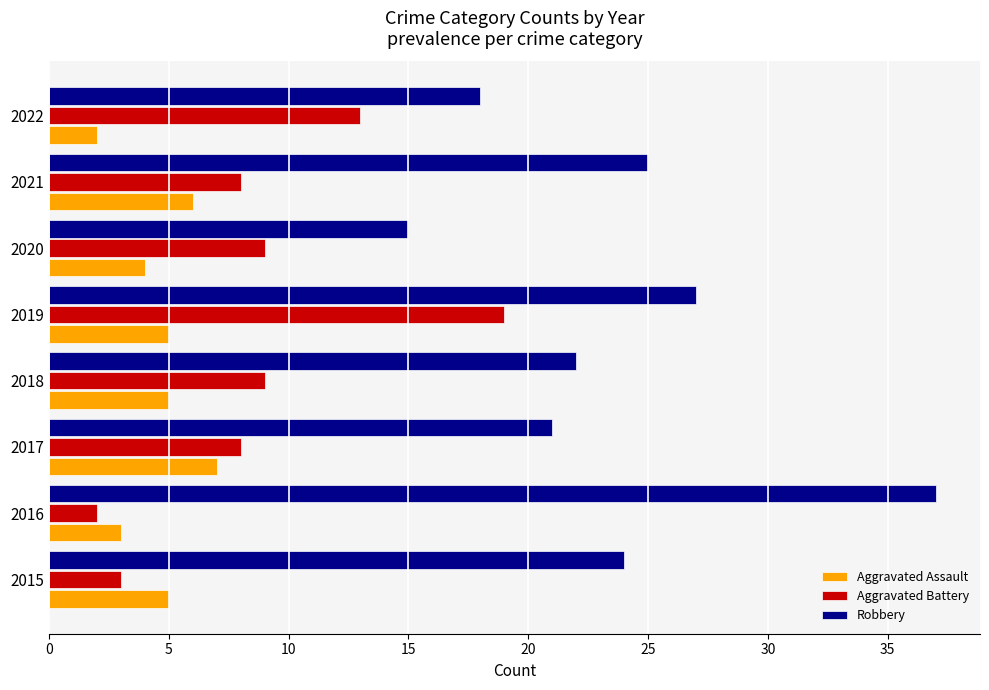

How many Aggravated Assault values are between 4 and 6?

5